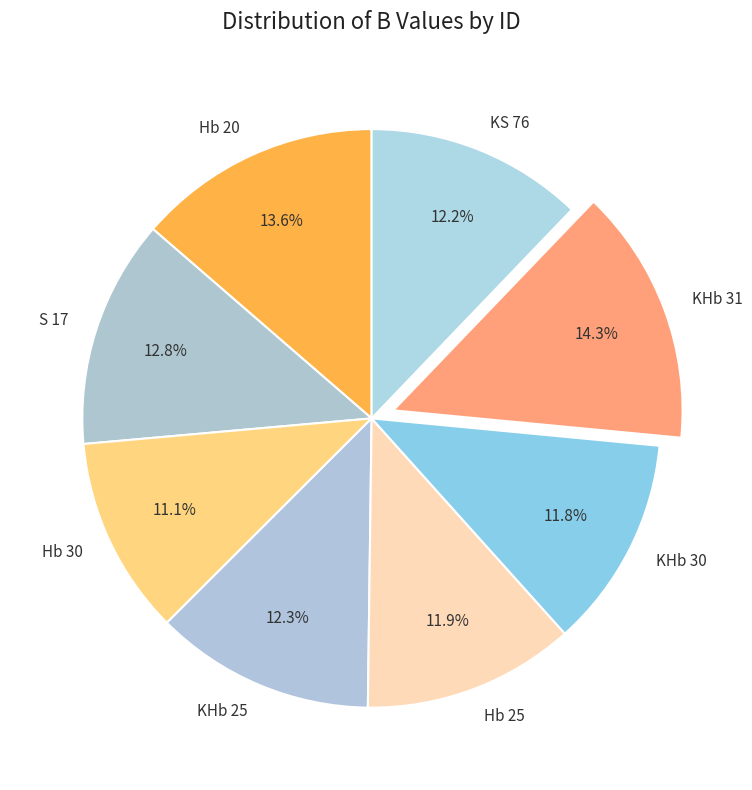

What percentage is the Hb 25 slice, to the nearest percent?

12%